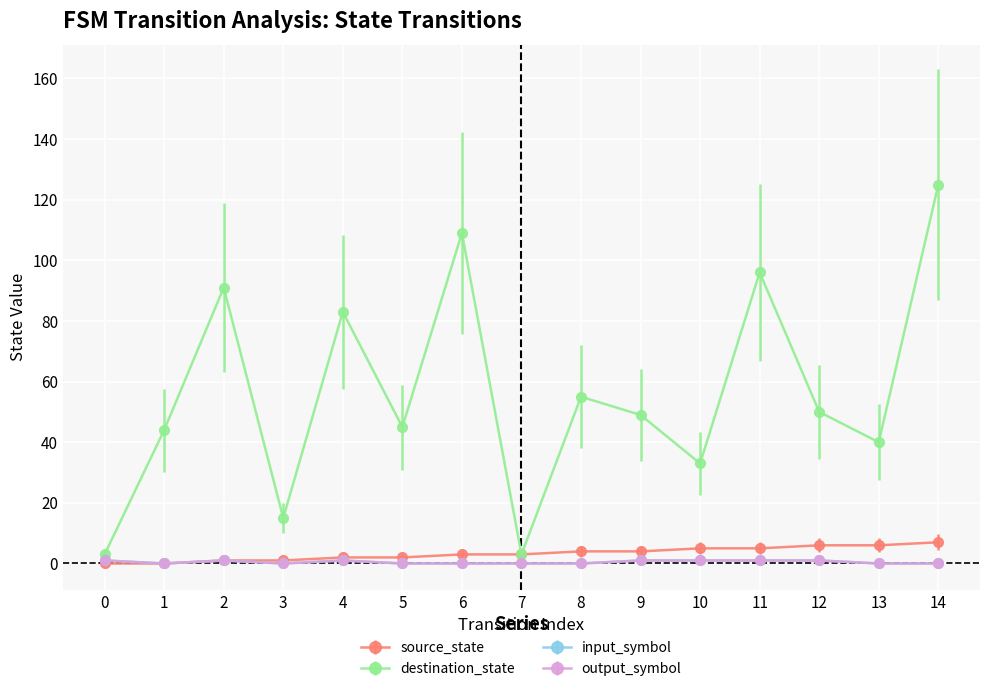

Is this an area chart (filled region under the line)?

No